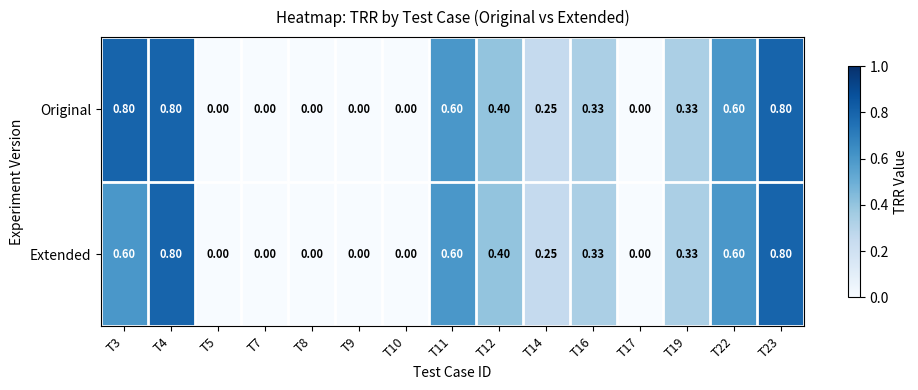

Which series has the largest total across all categories?

Original